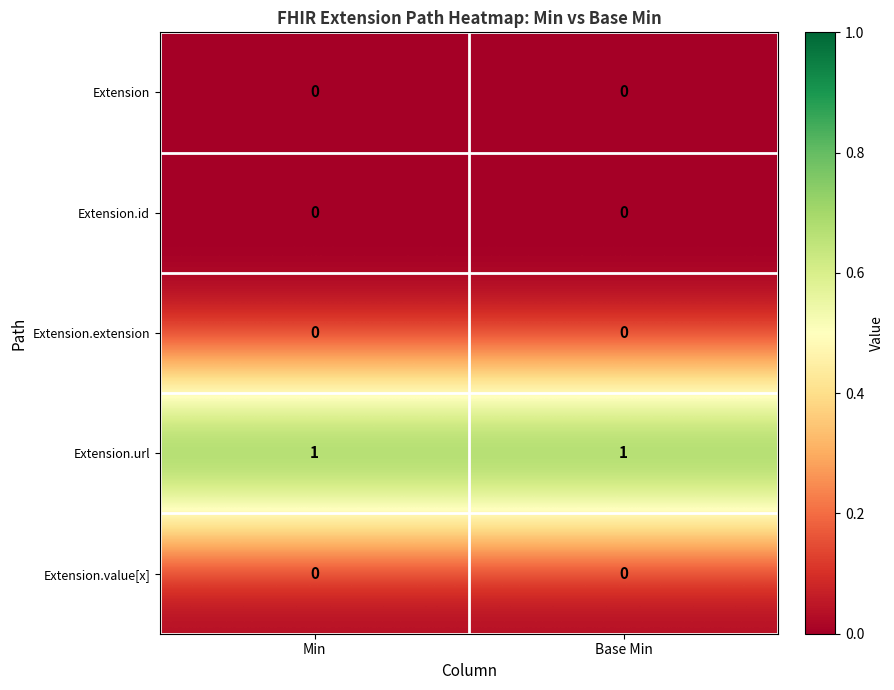

Is it true that Extension.extension equals 0 at Base Min?

True